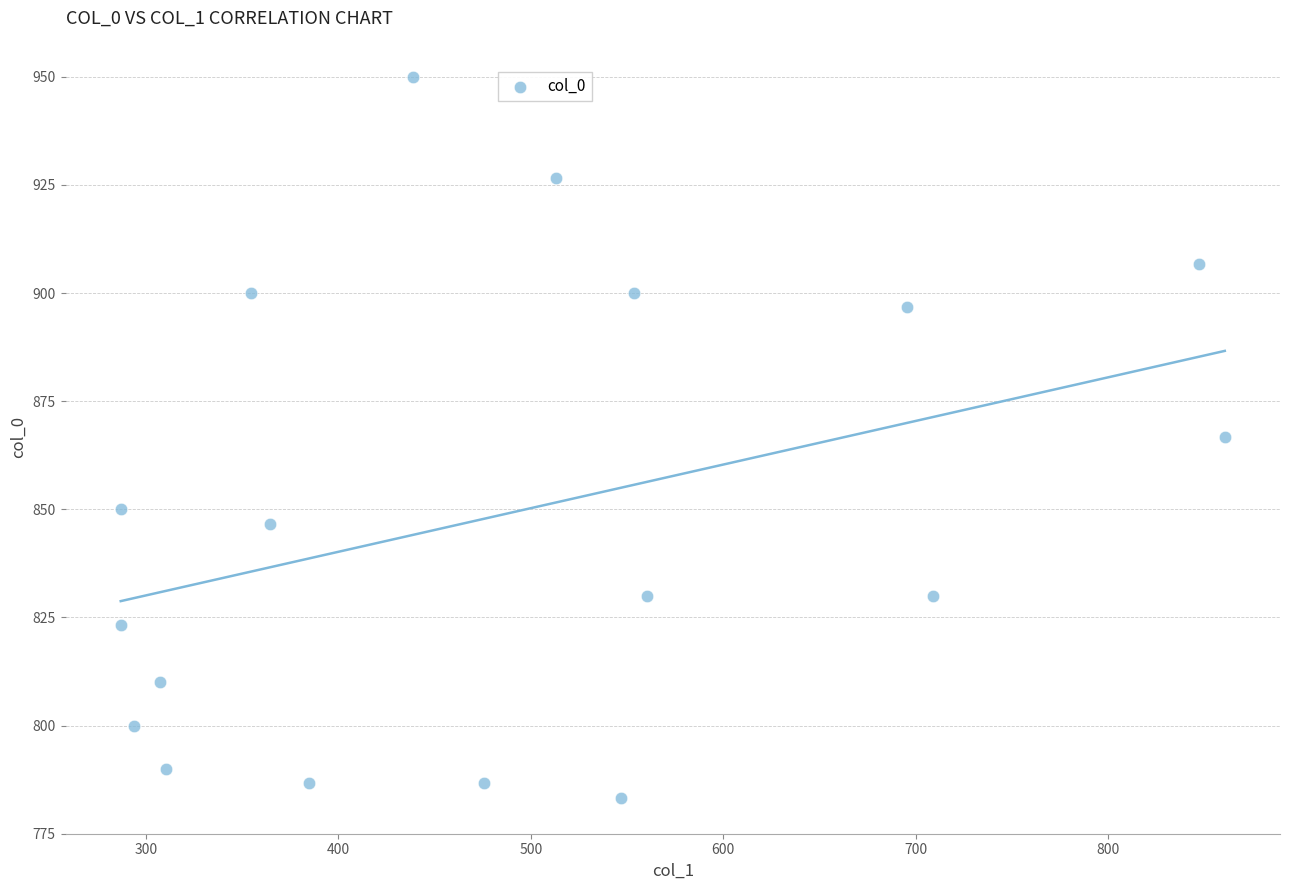

What is the range of Y values (max minus min)?

166.7